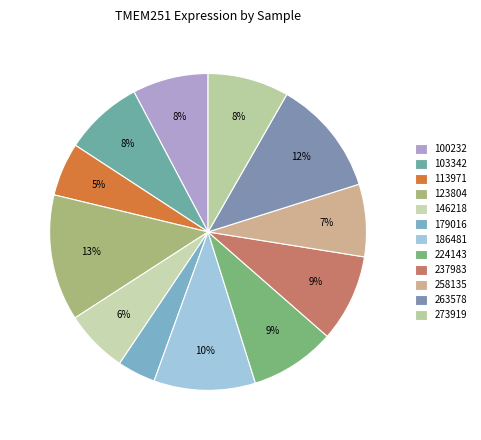

How many segments does this pie chart have?

12